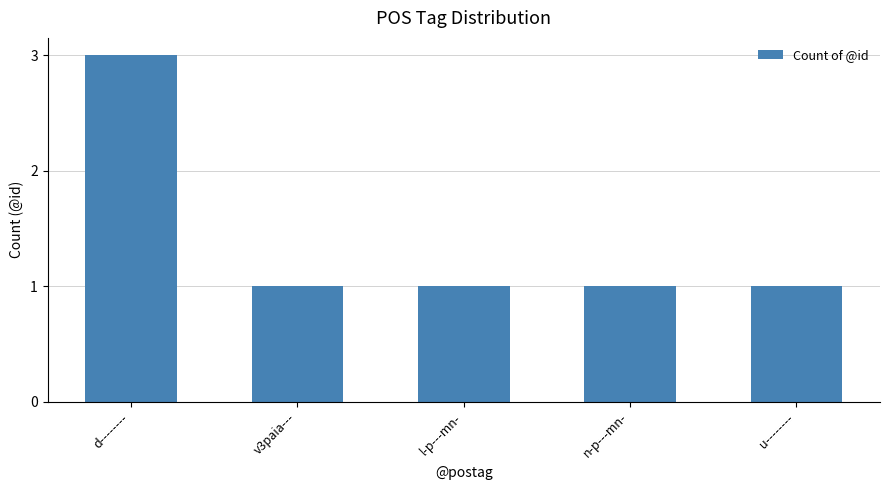

What value does the data have at n-p---mn-?

1